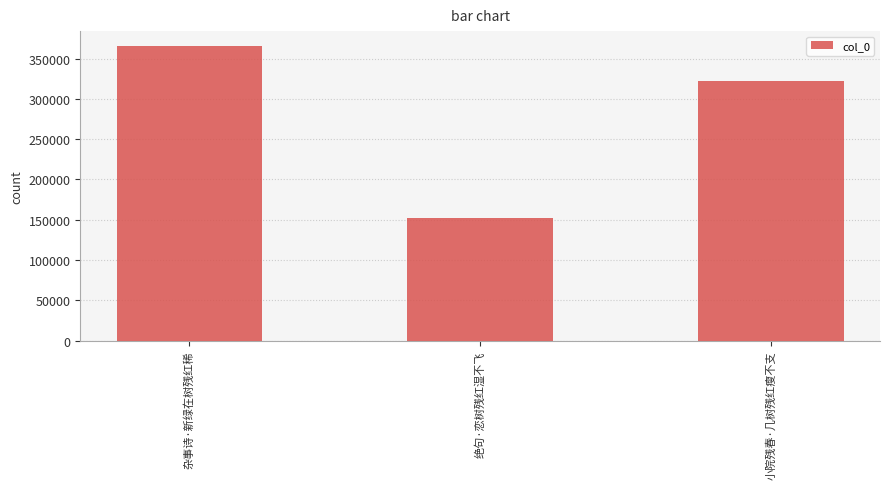

List the labels in order of value, largest first.

杂事诗·新绿在树残红稀, 小院残春·几树残红瘦不支, 绝句·恋树残红湿不飞